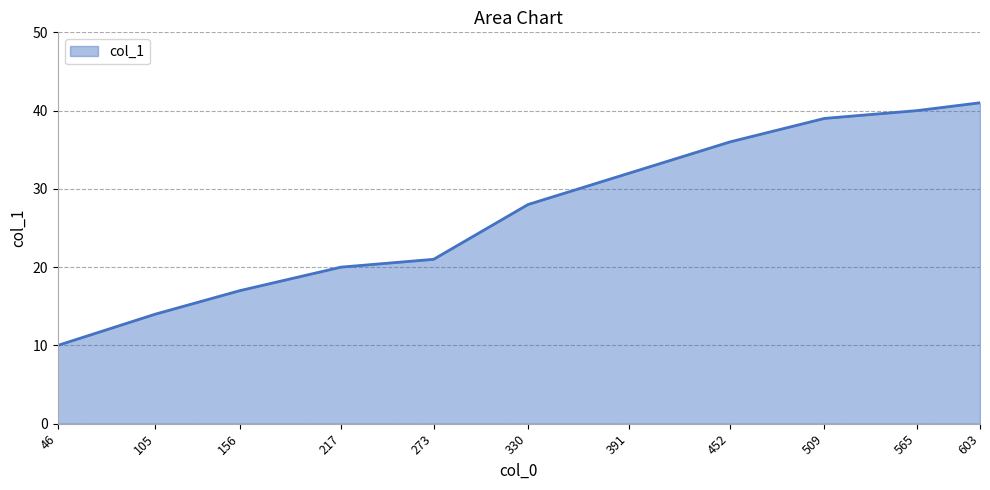

What is the sum of the values at 452 and 330?

64